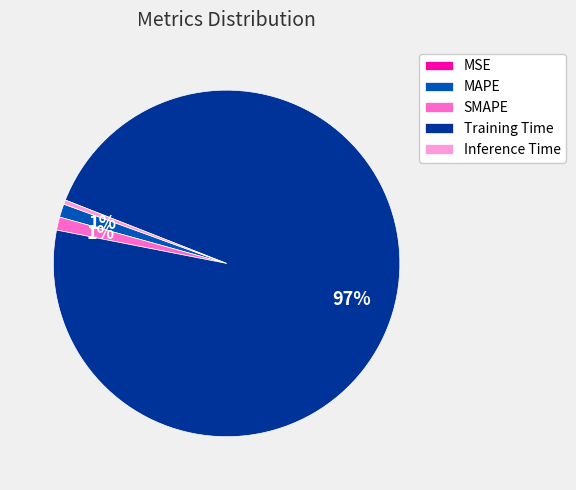

Which category has the biggest portion of the pie?

Training Time